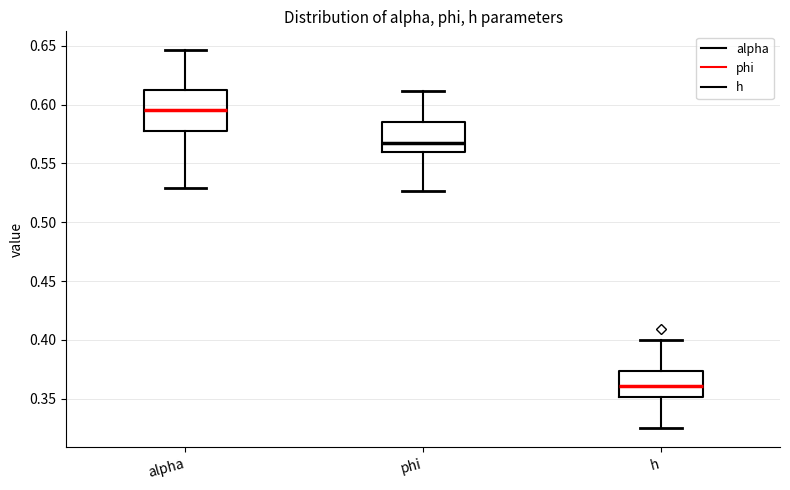

Reading left to right, transcribe this box plot: for each box, give where its median line is, the range the box spans, and where its two whiskers end, as read against the y-axis. The values are not printed on the chart, so give them approximately, as read against the axis.

alpha: median 0.595, box 0.575 to 0.610, whiskers 0.530 to 0.645
phi: median 0.565, box 0.560 to 0.585, whiskers 0.525 to 0.610
h: median 0.360, box 0.350 to 0.375, whiskers 0.325 to 0.400